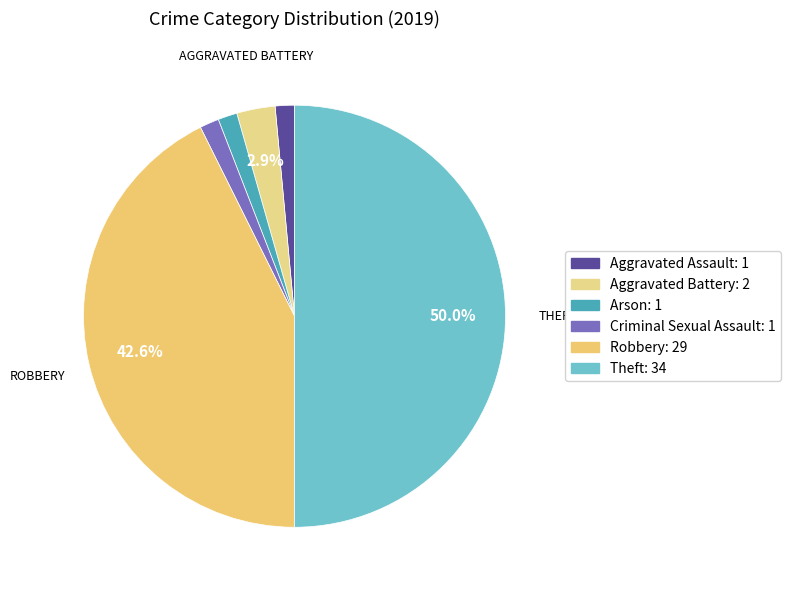

To the nearest percent, what is the average slice percentage?

17%